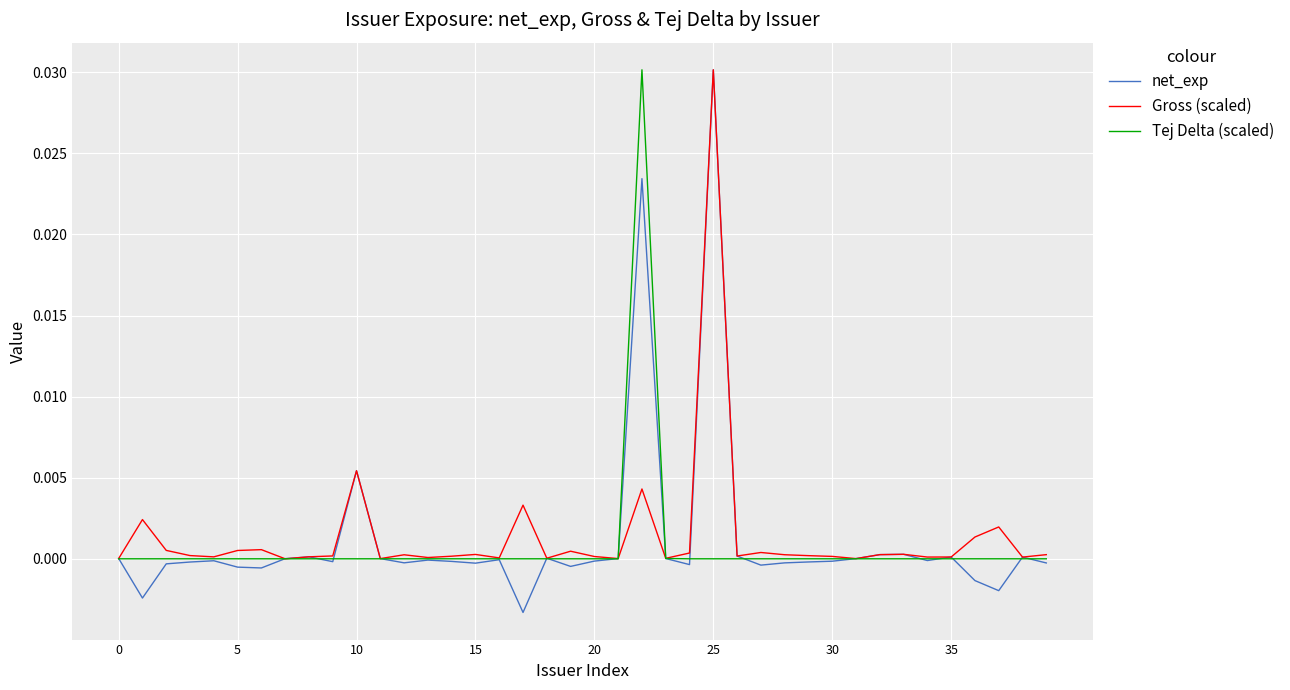

Which series has the widest spread of values?

net_exp